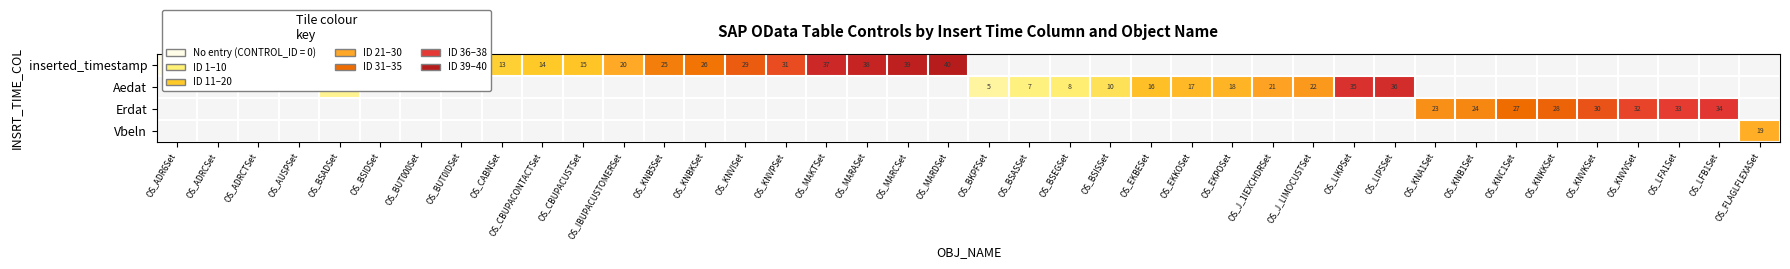

True or false: Erdat has a value of 47 at OS_LFA1Set.

False